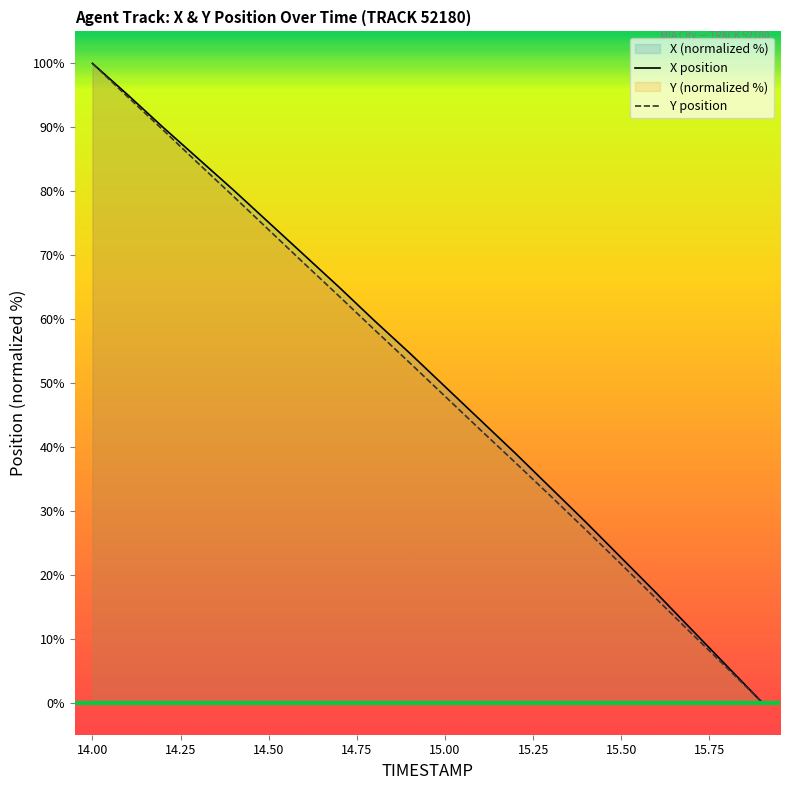

What value does the Y position series have at 15.00?

47.9